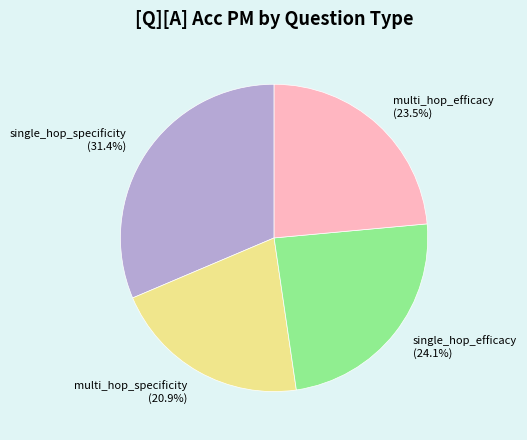

Combined, do multi_hop_efficacy and single_hop_specificity account for over 50%?

Yes